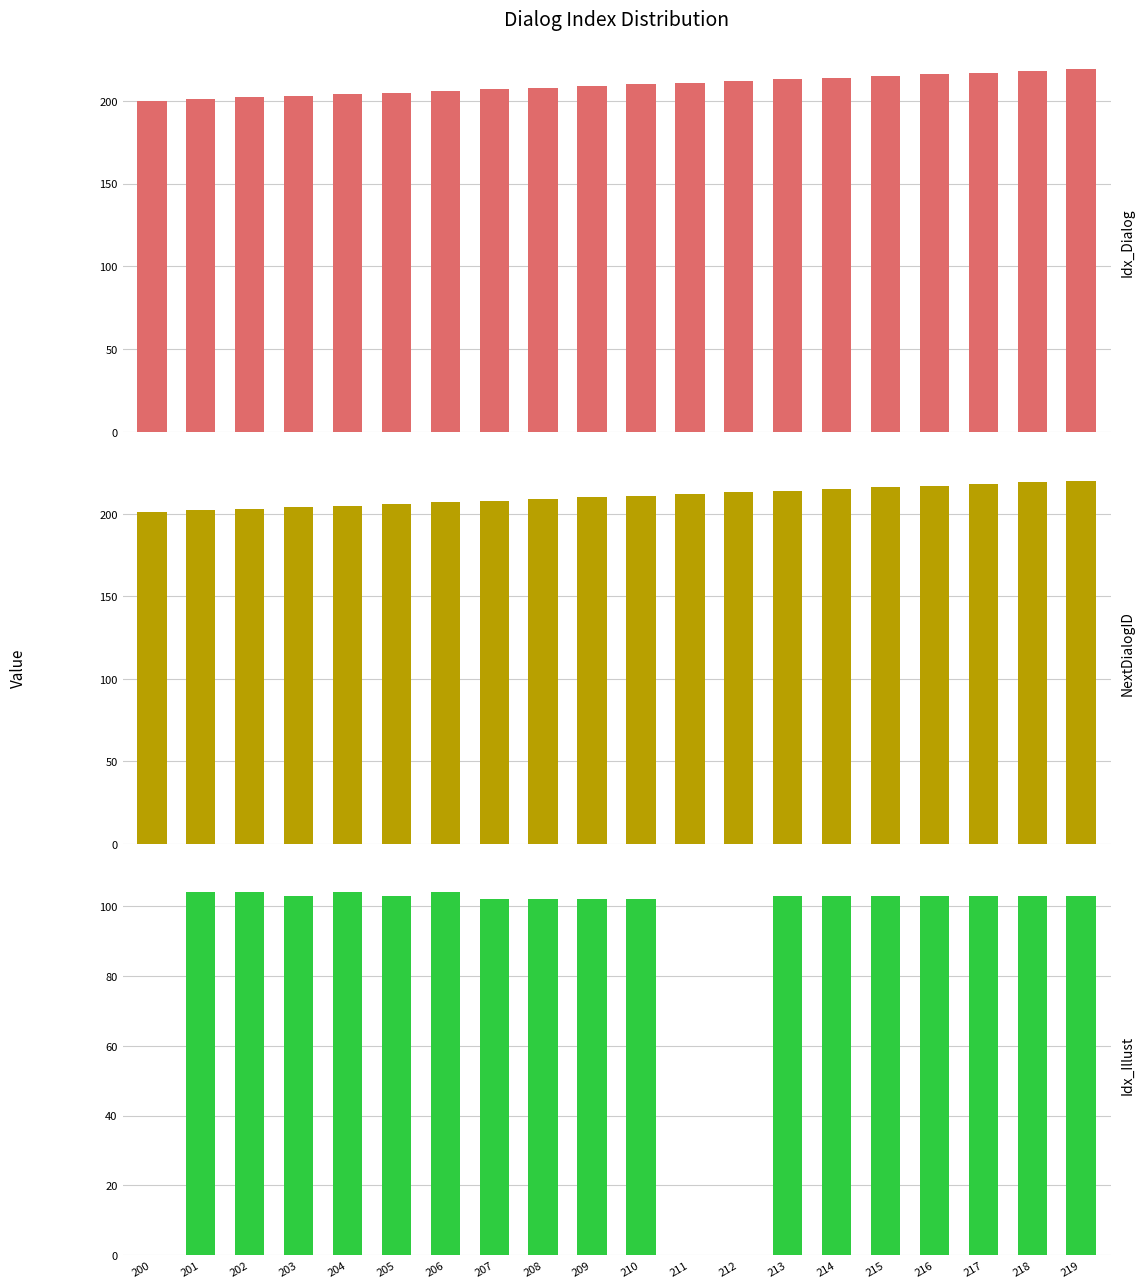

Which series has the largest range (max minus min)?

Idx_Illust